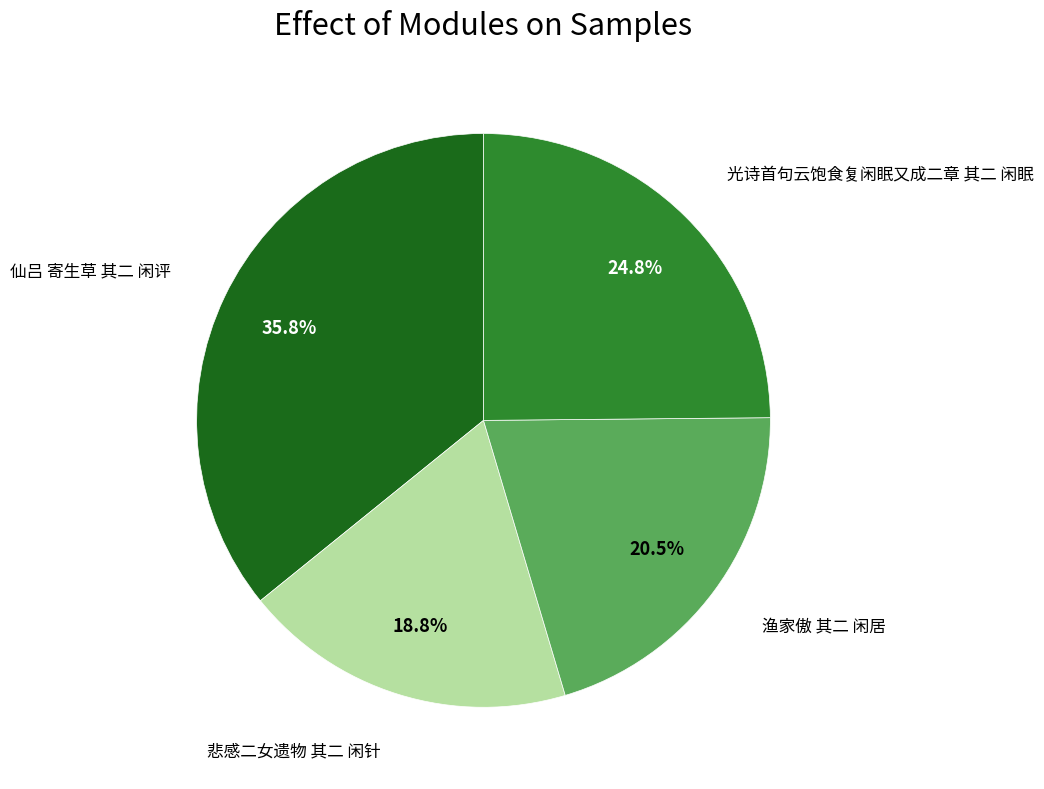

How many slices are in this pie chart?

4